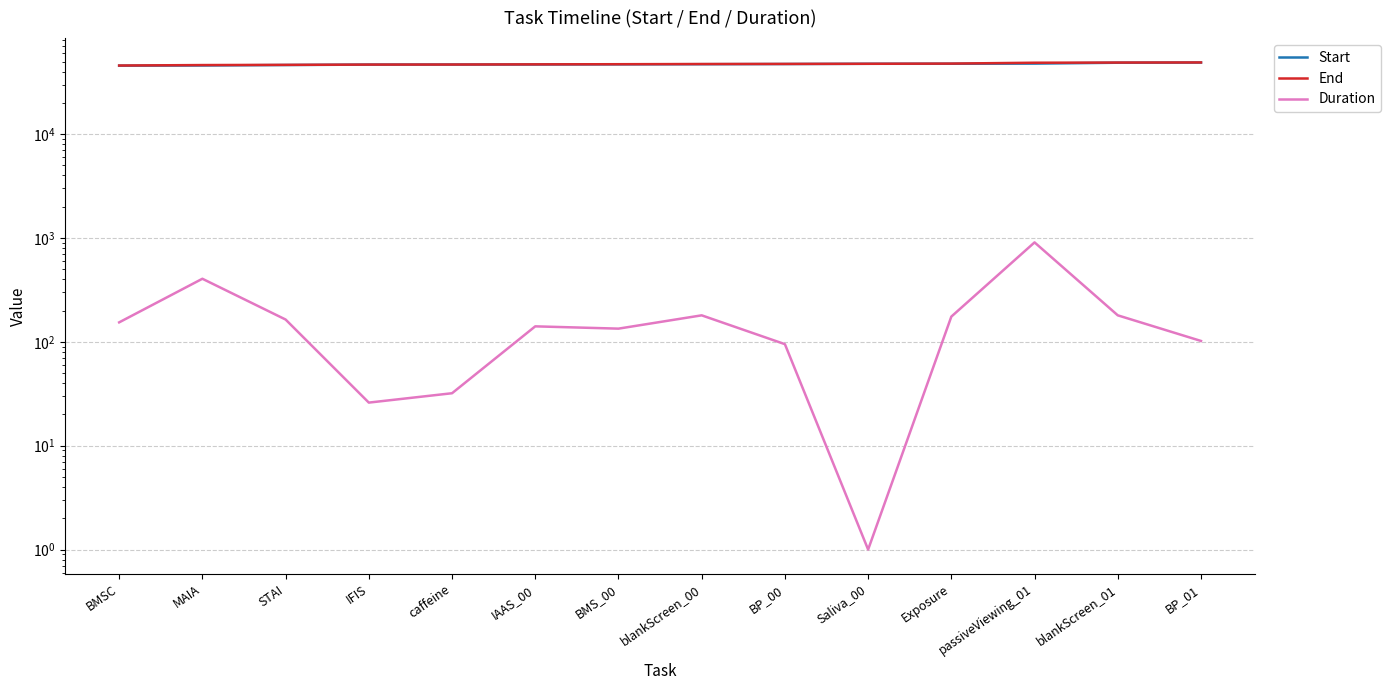

What is the sum of all End values?

662817